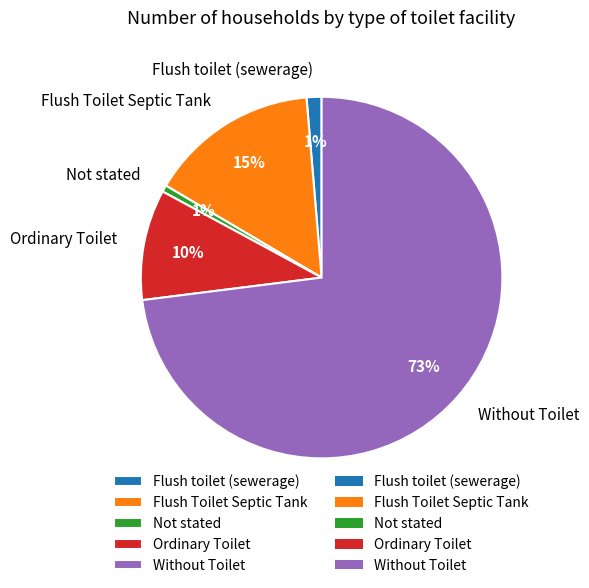

How many segments does this pie chart have?

5